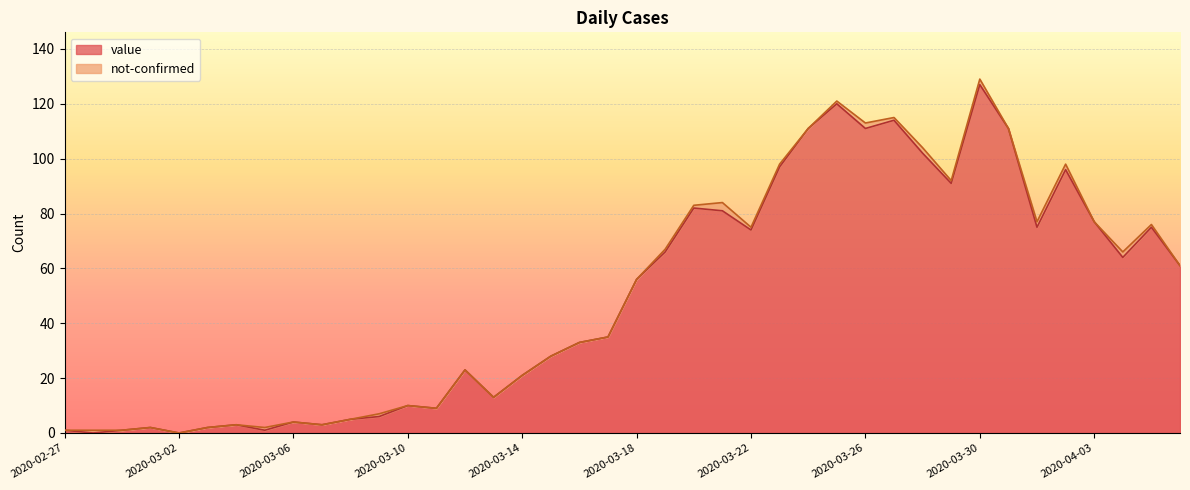

What is the label of the 35th point from the right?

2020-03-03